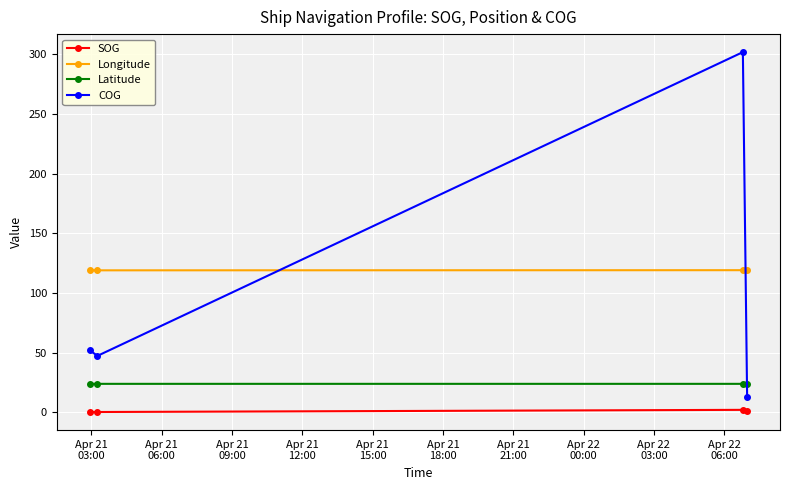

True or false: SOG has more than 0 points higher than both neighbors.

True